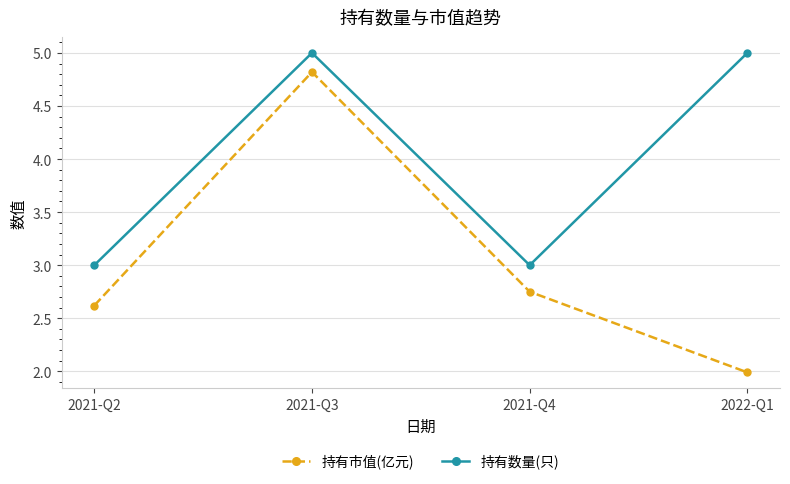

The value of 持有市值(亿元) at 2022-Q1 is 1.0. True or false?

False